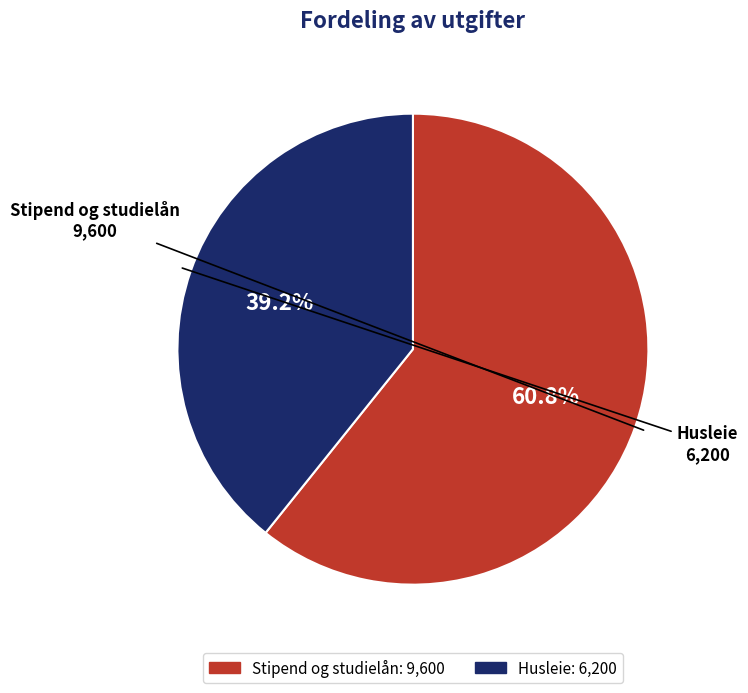

To the nearest percent, what is the difference between the Stipend og studielån and Husleie slice percentages?

22%